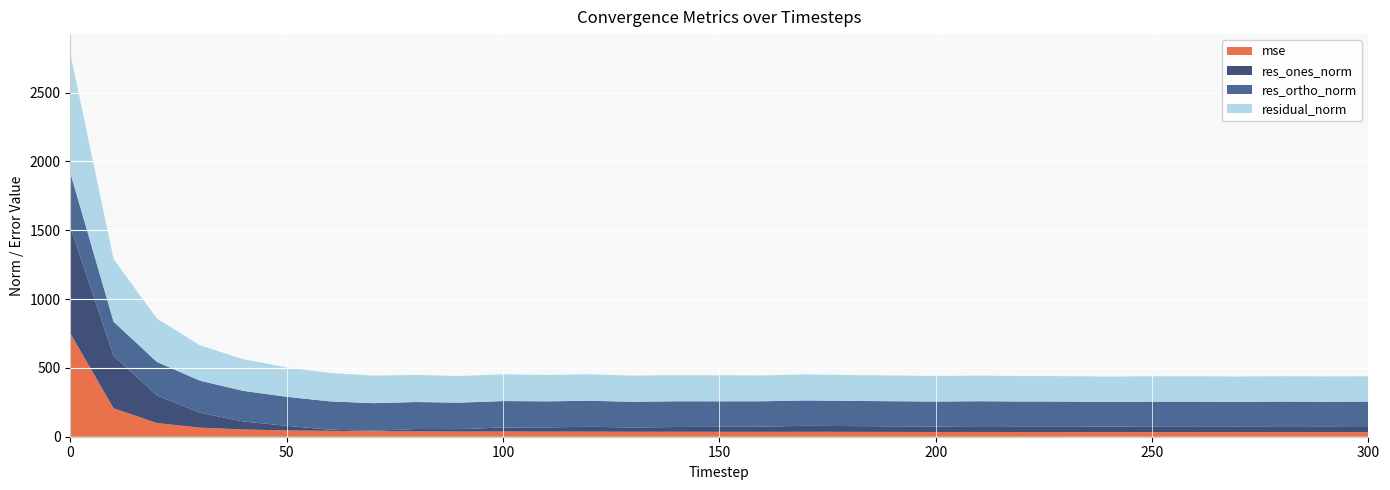

Reading left to right, what are all the values shown in this chart?

mse: 751.8	206.8	99.5	65.9	52.7	45.6	42.4	40.0	38.8	37.3	37.8	36.8	36.9	35.9	36.1	35.6	35.3	35.8	35.2	34.9	34.4	34.6	34.2	34.0	33.7	33.9	33.8	33.7	33.8	33.6	33.7
res_ones_norm: 772.9	381.7	201.2	108.1	57.9	33.3	8.7	3.9	17.0	18.0	29.1	31.0	35.3	31.2	34.6	36.4	38.0	43.7	42.0	40.8	40.0	42.2	41.6	41.6	40.3	41.6	42.2	41.2	42.6	42.3	43.2
res_ortho_norm: 393.1	247.1	242.9	232.8	222.2	211.0	205.8	199.9	196.2	192.3	192.2	189.2	188.9	187.0	186.7	185.2	184.1	184.1	183.0	182.3	181.2	181.1	180.1	179.7	179.2	179.5	179.0	178.9	179.0	178.5	178.4
residual_norm: 867.1	454.7	315.4	256.6	229.6	213.6	206.0	199.9	197.0	193.1	194.4	191.7	192.1	189.6	189.9	188.7	188.0	189.2	187.7	186.8	185.5	186.0	184.8	184.5	183.7	184.2	183.9	183.6	184.0	183.4	183.6